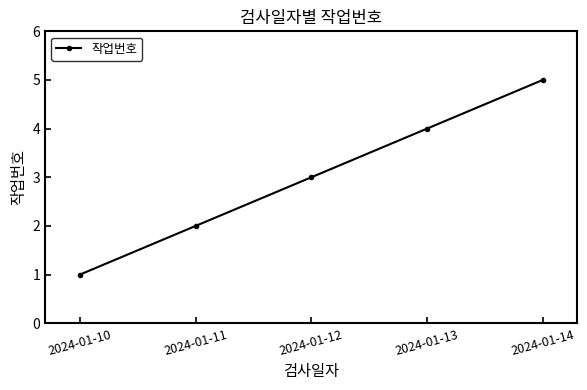

True or false: there are more than 2 points higher than both neighbors.

False